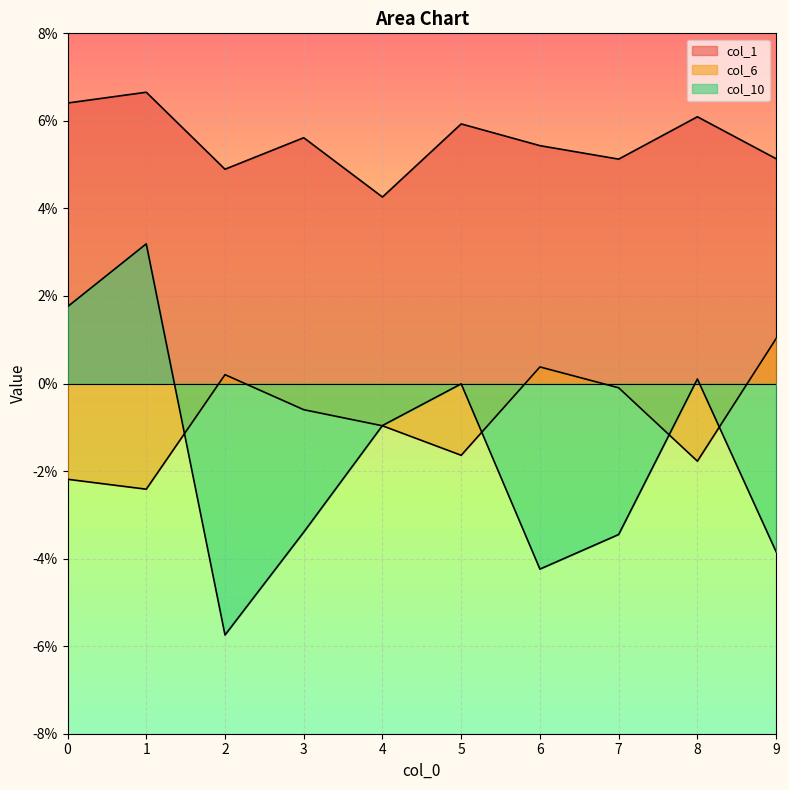

True or false: col_1 and col_10 intersect in this chart.

False